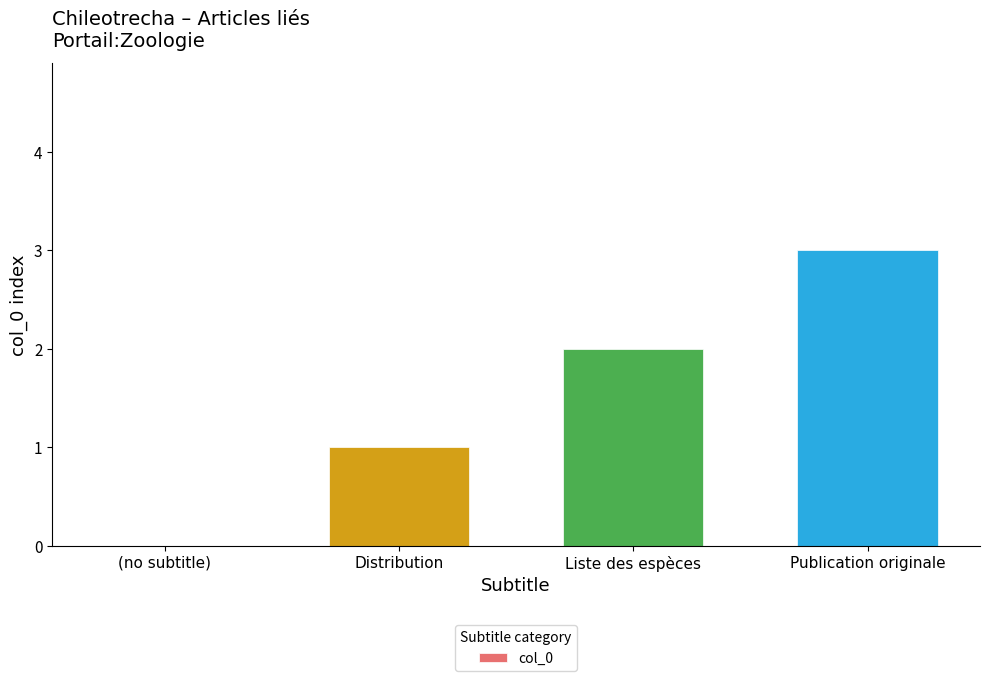

What is the approximate value at Distribution?

1